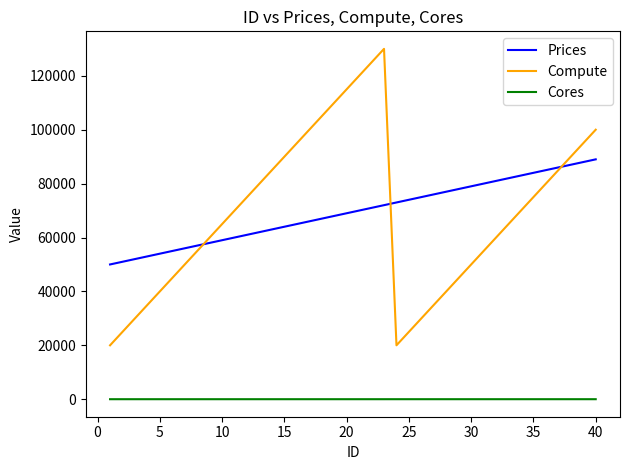

Which series has the largest range (max minus min)?

Compute